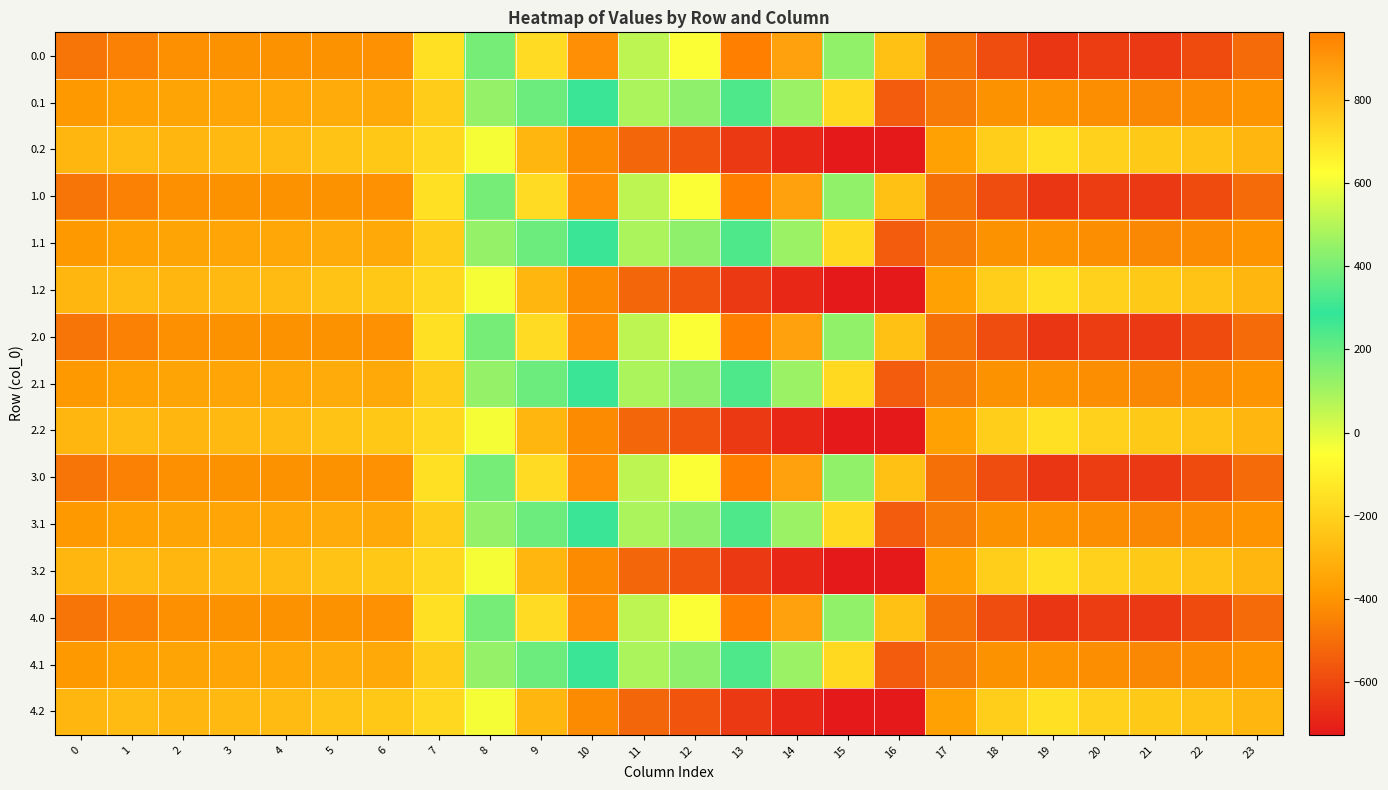

Reading right to left, extract all data points from this chart.

0.0: 23=-511.3	22=-592.3	21=-638.4	20=-629.9	19=-649.2	18=-586.7	17=-494.8	16=-250.9	15=443.0	14=870.3	13=962.7	12=619.4	11=516.0	10=916.2	9=716.9	8=395.3	7=-150.1	6=-408.0	5=-403.8	4=-404.9	3=-404.4	2=-410.3	1=-449.5	0=-482.0
0.1: 23=-399.4	22=-419.9	21=-432.4	20=-414.5	19=-400.2	18=-405.4	17=-466.6	16=-547.3	15=-173.1	14=113.7	13=241.5	12=134.6	11=87.0	10=274.1	9=191.1	8=125.2	7=-217.1	6=-332.2	5=-325.7	4=-339.6	3=-342.7	2=-347.9	1=-361.1	0=-384.6
0.2: 23=-287.5	22=-247.4	21=-226.4	20=-199.2	19=-151.0	18=-210.0	17=-362.4	16=-726.6	15=-725.8	14=-687.4	13=-640.4	12=-571.2	11=-520.6	10=-423.5	9=-288.5	8=-35.3	7=-176.6	6=-228.8	5=-245.0	4=-274.4	3=-281.0	2=-285.5	1=-272.7	0=-287.1
1.0: 23=-511.3	22=-592.3	21=-638.4	20=-629.9	19=-649.2	18=-586.7	17=-494.8	16=-250.9	15=443.0	14=870.3	13=962.7	12=619.4	11=516.0	10=916.2	9=716.9	8=395.3	7=-150.1	6=-408.0	5=-403.8	4=-404.9	3=-404.4	2=-410.3	1=-449.5	0=-482.0
1.1: 23=-399.4	22=-419.9	21=-432.4	20=-414.5	19=-400.2	18=-405.4	17=-466.6	16=-547.3	15=-173.1	14=113.7	13=241.5	12=134.6	11=87.0	10=274.1	9=191.1	8=125.2	7=-217.1	6=-332.2	5=-325.7	4=-339.6	3=-342.7	2=-347.9	1=-361.1	0=-384.6
1.2: 23=-287.5	22=-247.4	21=-226.4	20=-199.2	19=-151.0	18=-210.0	17=-362.4	16=-726.6	15=-725.8	14=-687.4	13=-640.4	12=-571.2	11=-520.6	10=-423.5	9=-288.5	8=-35.3	7=-176.6	6=-228.8	5=-245.0	4=-274.4	3=-281.0	2=-285.5	1=-272.7	0=-287.1
2.0: 23=-511.3	22=-592.3	21=-638.4	20=-629.9	19=-649.2	18=-586.7	17=-494.8	16=-250.9	15=443.0	14=870.3	13=962.7	12=619.4	11=516.0	10=916.2	9=716.9	8=395.3	7=-150.1	6=-408.0	5=-403.8	4=-404.9	3=-404.4	2=-410.3	1=-449.5	0=-482.0
2.1: 23=-399.4	22=-419.9	21=-432.4	20=-414.5	19=-400.2	18=-405.4	17=-466.6	16=-547.3	15=-173.1	14=113.7	13=241.5	12=134.6	11=87.0	10=274.1	9=191.1	8=125.2	7=-217.1	6=-332.2	5=-325.7	4=-339.6	3=-342.7	2=-347.9	1=-361.1	0=-384.6
2.2: 23=-287.5	22=-247.4	21=-226.4	20=-199.2	19=-151.0	18=-210.0	17=-362.4	16=-726.6	15=-725.8	14=-687.4	13=-640.4	12=-571.2	11=-520.6	10=-423.5	9=-288.5	8=-35.3	7=-176.6	6=-228.8	5=-245.0	4=-274.4	3=-281.0	2=-285.5	1=-272.7	0=-287.1
3.0: 23=-511.3	22=-592.3	21=-638.4	20=-629.9	19=-649.2	18=-586.7	17=-494.8	16=-250.9	15=443.0	14=870.3	13=962.7	12=619.4	11=516.0	10=916.2	9=716.9	8=395.3	7=-150.1	6=-408.0	5=-403.8	4=-404.9	3=-404.4	2=-410.3	1=-449.5	0=-482.0
3.1: 23=-399.4	22=-419.9	21=-432.4	20=-414.5	19=-400.2	18=-405.4	17=-466.6	16=-547.3	15=-173.1	14=113.7	13=241.5	12=134.6	11=87.0	10=274.1	9=191.1	8=125.2	7=-217.1	6=-332.2	5=-325.7	4=-339.6	3=-342.7	2=-347.9	1=-361.1	0=-384.6
3.2: 23=-287.5	22=-247.4	21=-226.4	20=-199.2	19=-151.0	18=-210.0	17=-362.4	16=-726.6	15=-725.8	14=-687.4	13=-640.4	12=-571.2	11=-520.6	10=-423.5	9=-288.5	8=-35.3	7=-176.6	6=-228.8	5=-245.0	4=-274.4	3=-281.0	2=-285.5	1=-272.7	0=-287.1
4.0: 23=-511.3	22=-592.3	21=-638.4	20=-629.9	19=-649.2	18=-586.7	17=-494.8	16=-250.9	15=443.0	14=870.3	13=962.7	12=619.4	11=516.0	10=916.2	9=716.9	8=395.3	7=-150.1	6=-408.0	5=-403.8	4=-404.9	3=-404.4	2=-410.3	1=-449.5	0=-482.0
4.1: 23=-399.4	22=-419.9	21=-432.4	20=-414.5	19=-400.2	18=-405.4	17=-466.6	16=-547.3	15=-173.1	14=113.7	13=241.5	12=134.6	11=87.0	10=274.1	9=191.1	8=125.2	7=-217.1	6=-332.2	5=-325.7	4=-339.6	3=-342.7	2=-347.9	1=-361.1	0=-384.6
4.2: 23=-287.5	22=-247.4	21=-226.4	20=-199.2	19=-151.0	18=-210.0	17=-362.4	16=-726.6	15=-725.8	14=-687.4	13=-640.4	12=-571.2	11=-520.6	10=-423.5	9=-288.5	8=-35.3	7=-176.6	6=-228.8	5=-245.0	4=-274.4	3=-281.0	2=-285.5	1=-272.7	0=-287.1